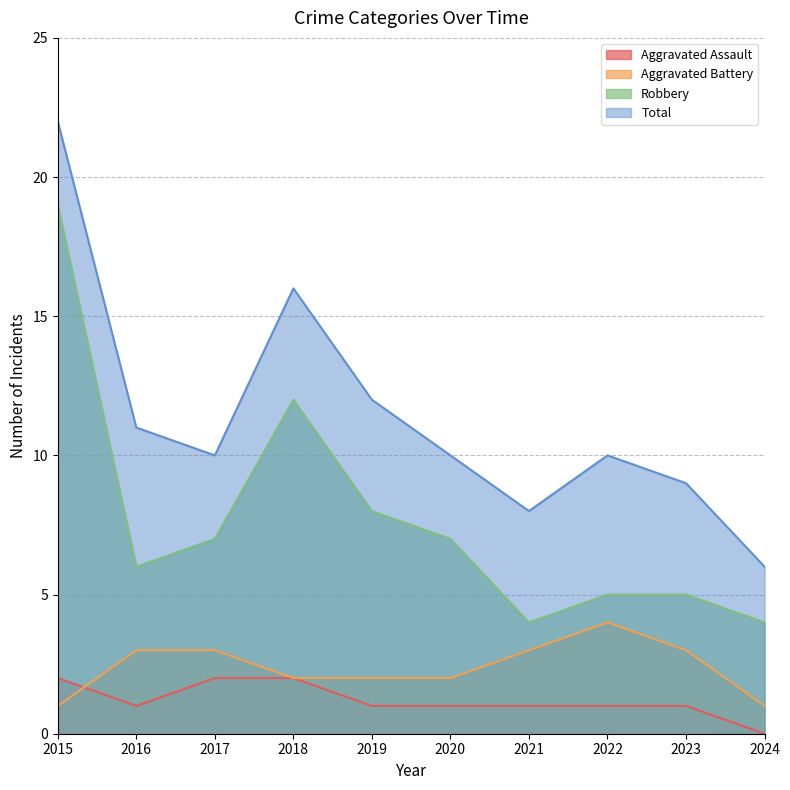

What is the difference between the Total values at 2016 and 2017?

1